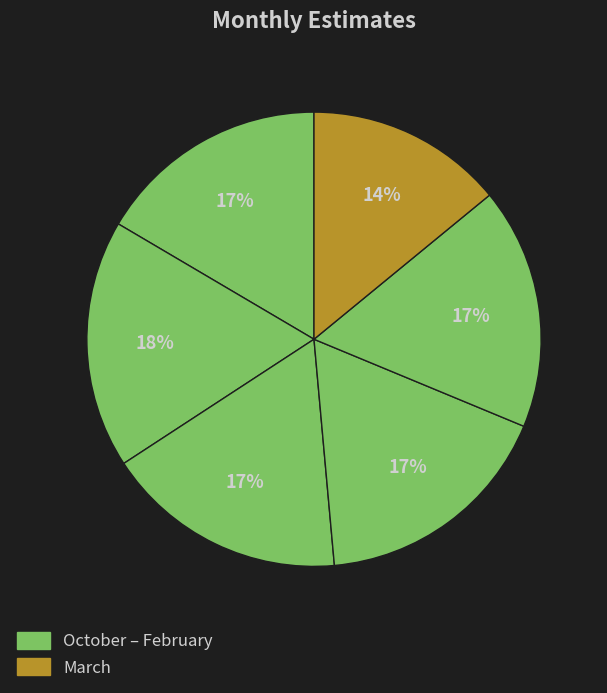

To the nearest percent, what is the difference between the largest and smallest slice percentages?

4%